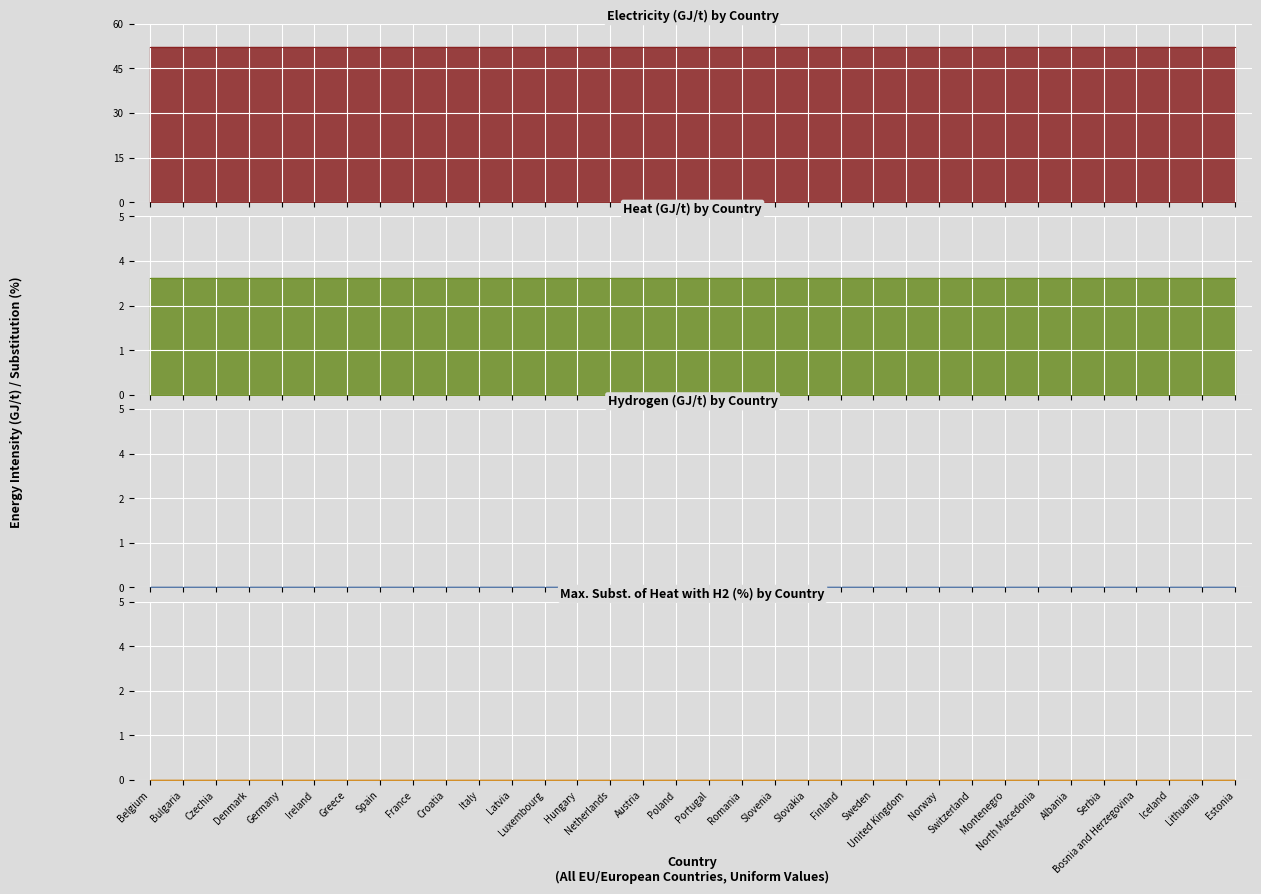

The value of max. subst. of heat with H2 [%] at Estonia is 0.0. True or false?

True